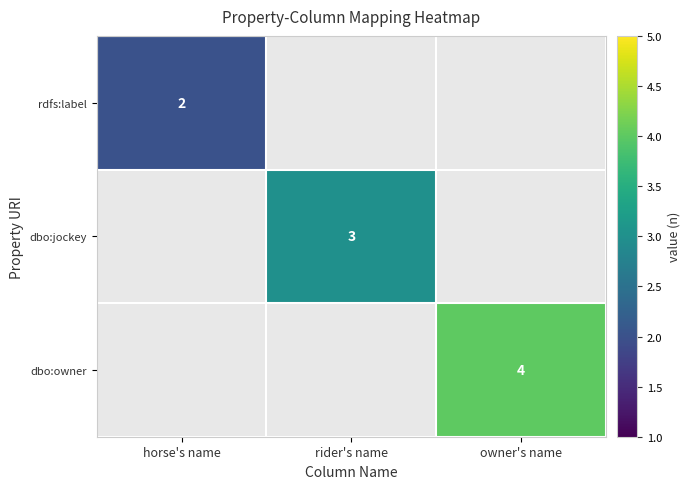

The value of rdfs:label at horse's name is 3. True or false?

False